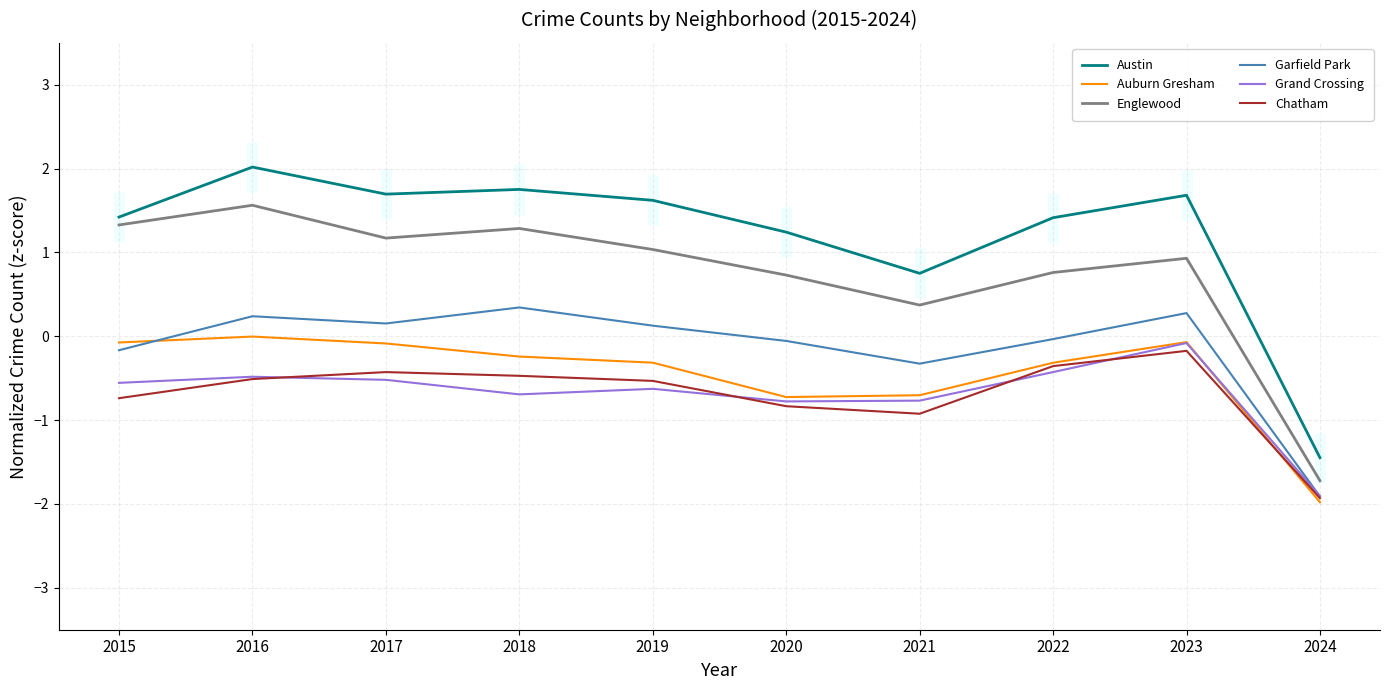

What is the difference between the maximum and second lowest values in the Englewood series?

1.2